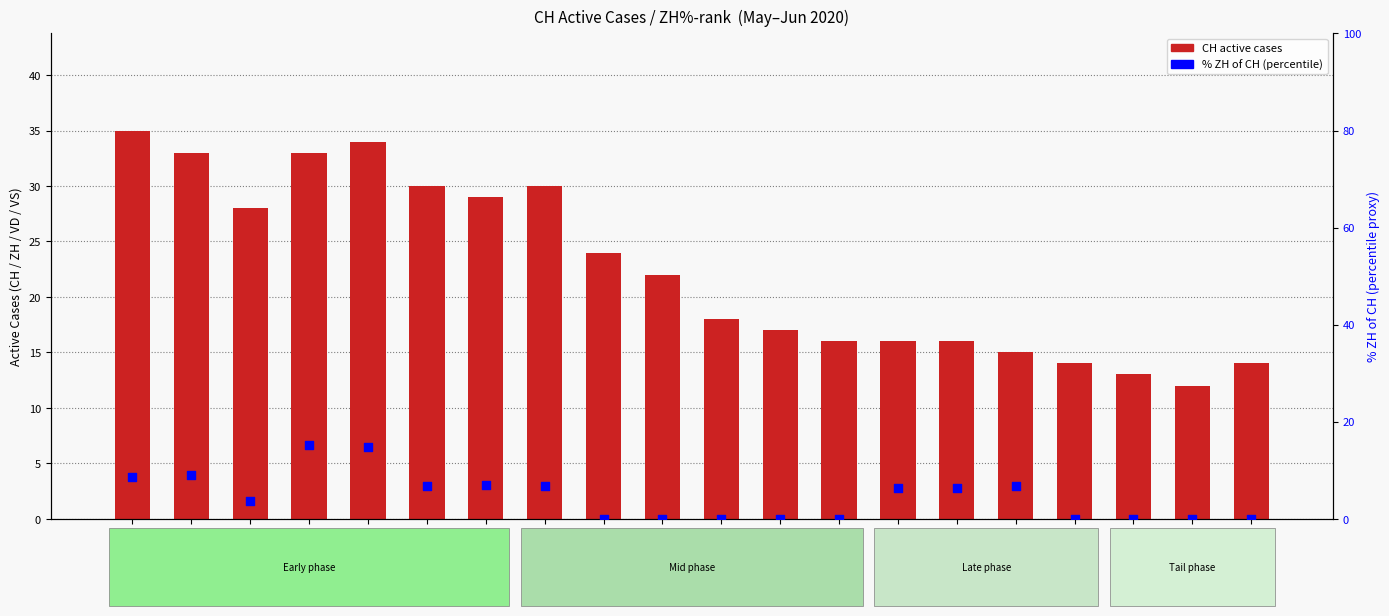

What is the total value across all series at 2020-06-05?

36.7